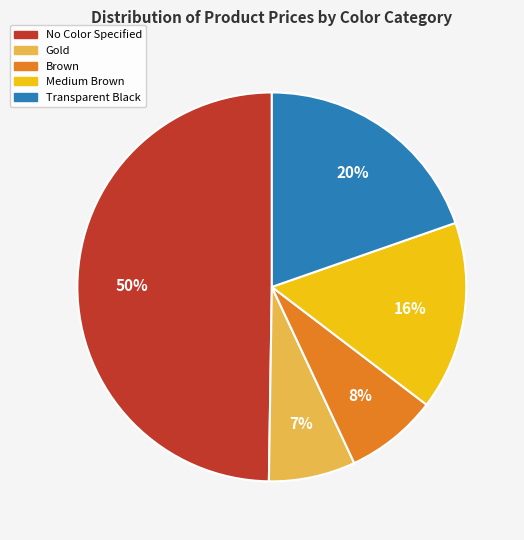

To the nearest percent, what portion does Medium Brown represent?

16%